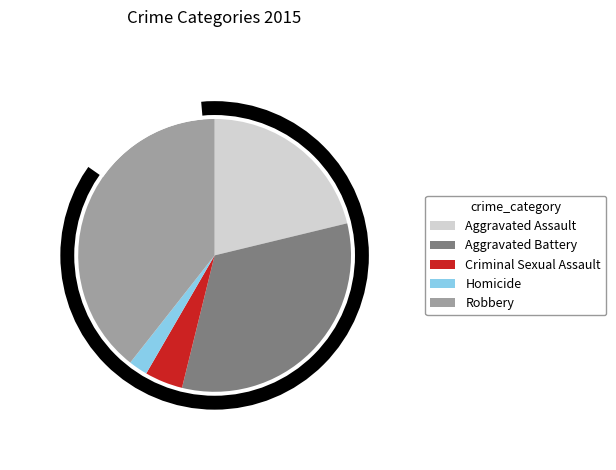

To the nearest percent, what is the difference between the largest and smallest slice percentages?

37%